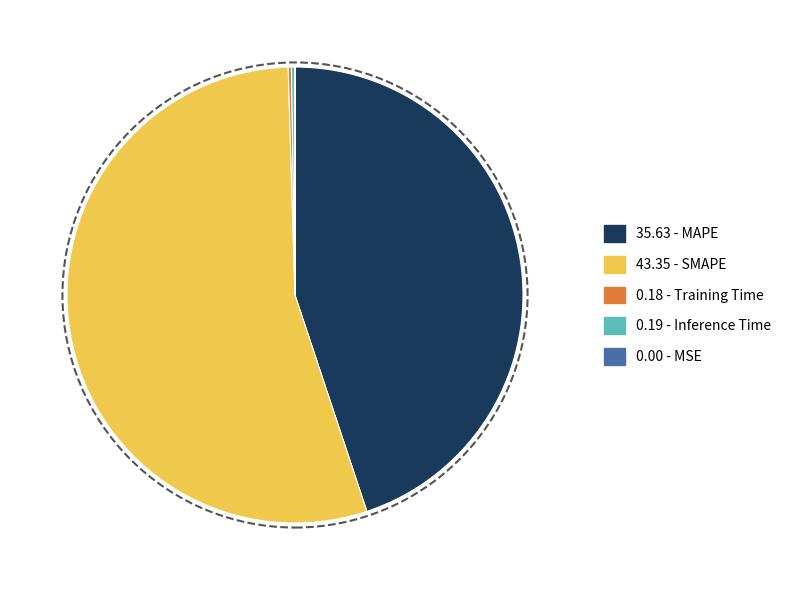

Does any single category account for the majority?

Yes